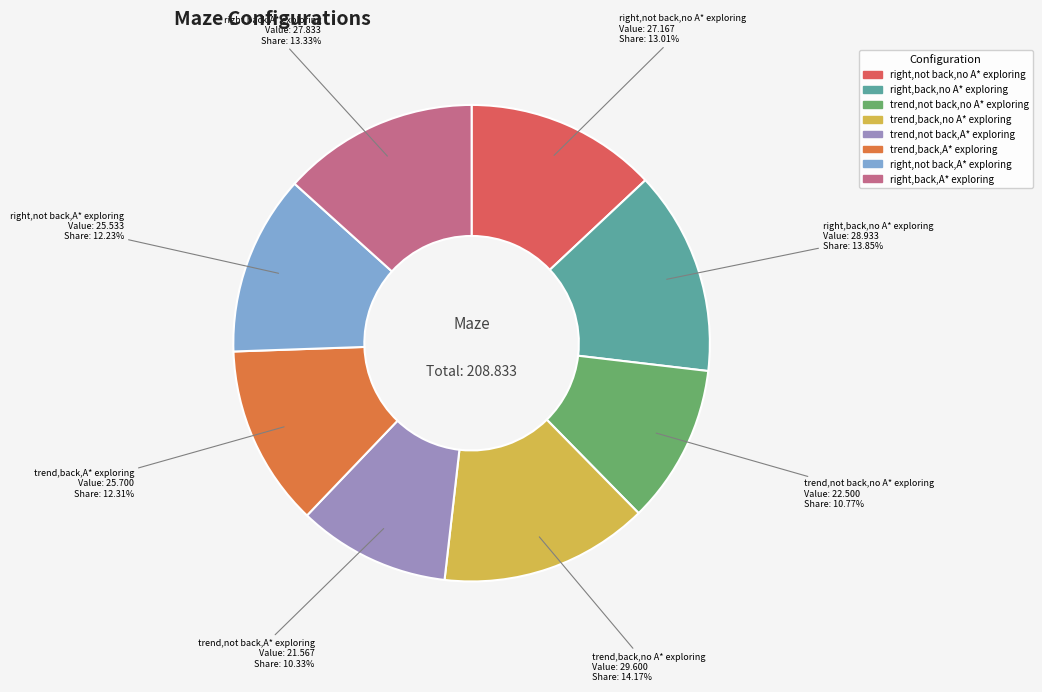

Does trend,not back,A* exploring represent more than half of the total?

No